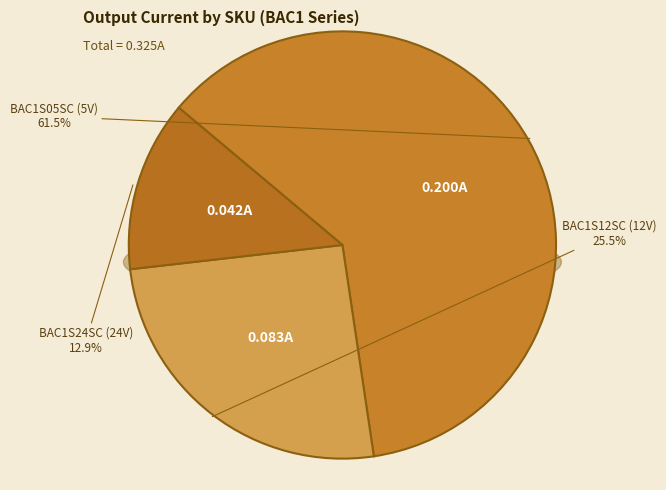

Which category has the smallest portion of the pie?

BAC1S24SC (24V)